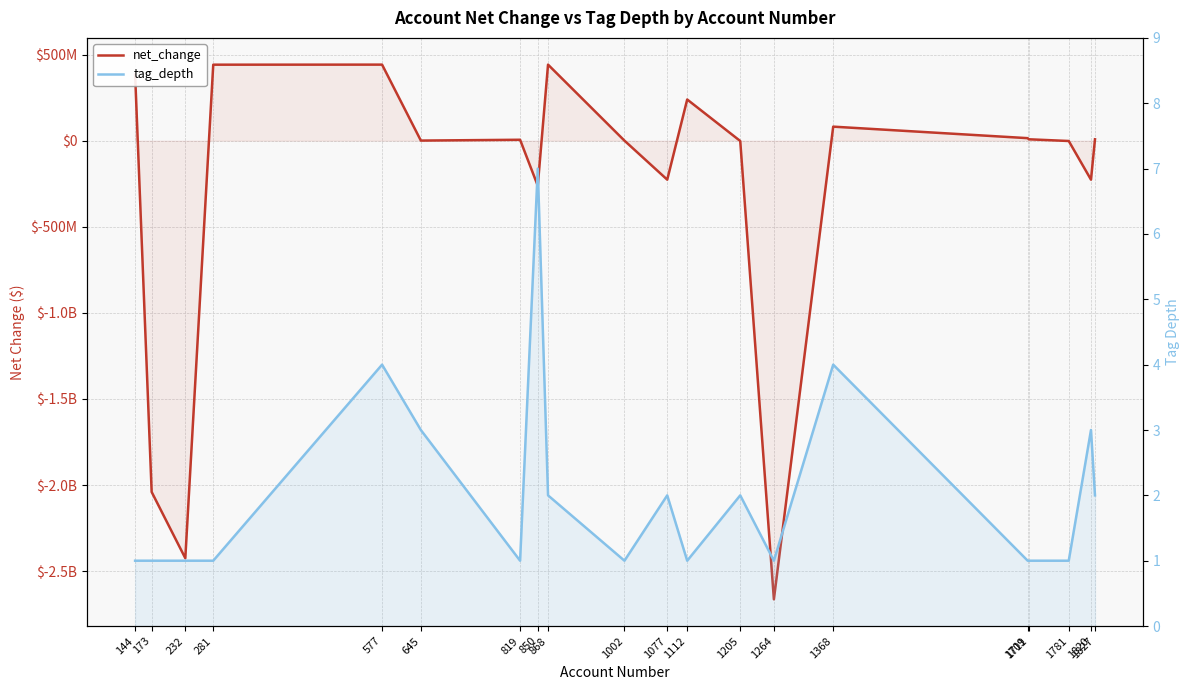

Which series ends up on top after the final intersection of tag_depth and net_change?

net_change